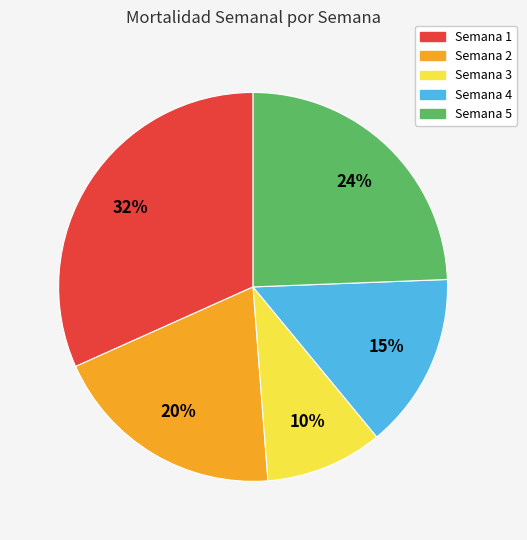

Which slice is the largest?

Semana 1